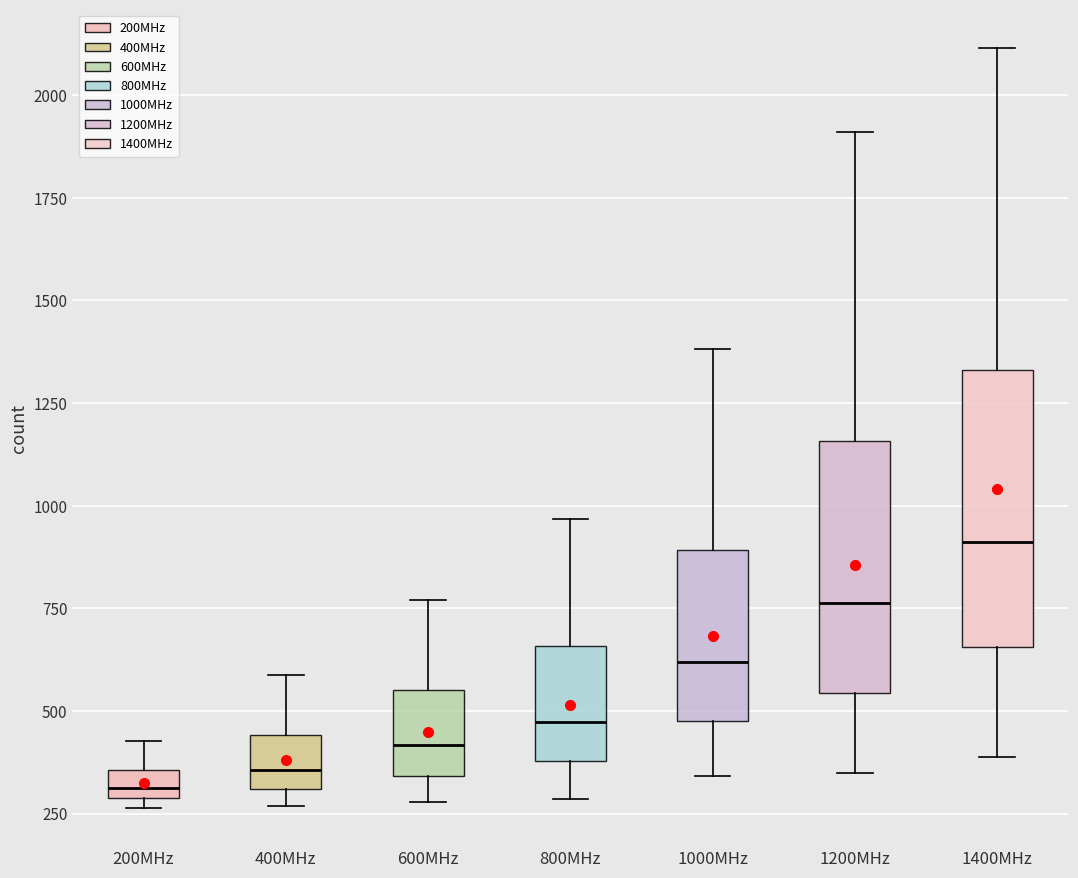

Where does the median line of the box for 1000MHz sit on the y-axis? The values are not printed on the chart, so give them approximately, as read against the axis.

600